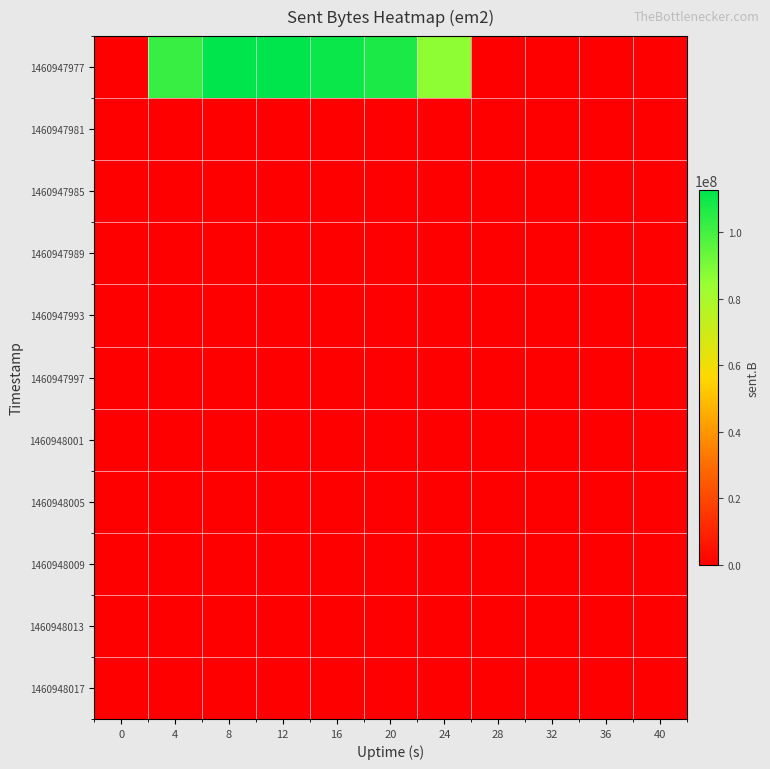

What is the total value across all series at 8?

112511580